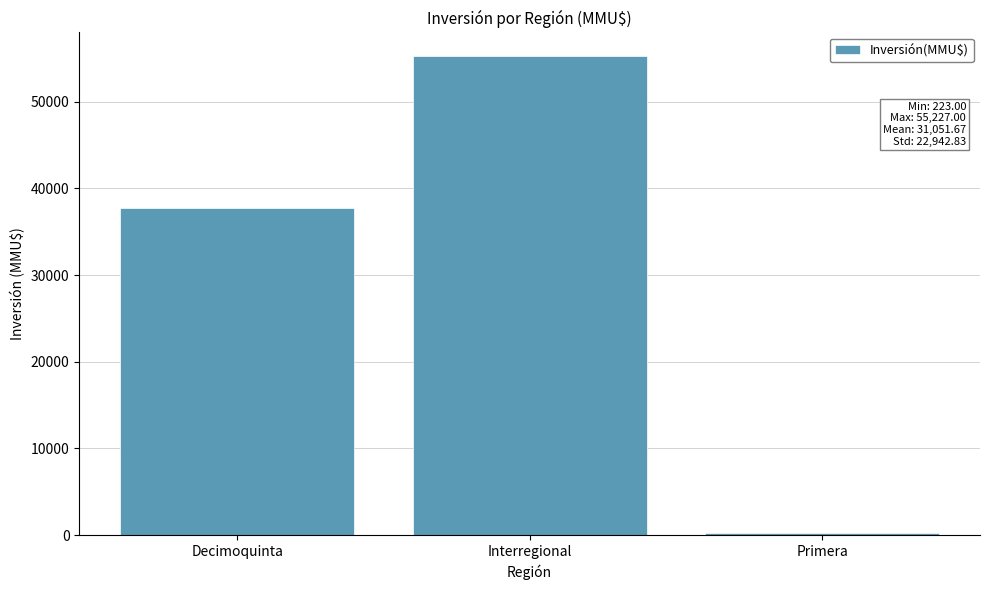

List the labels in order of value, smallest first.

Primera, Decimoquinta, Interregional